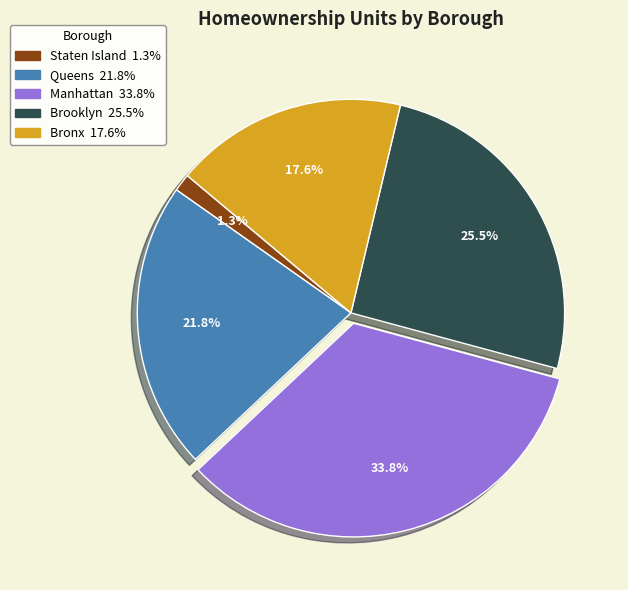

To the nearest percent, what is the combined percentage of Brooklyn and Bronx?

43%